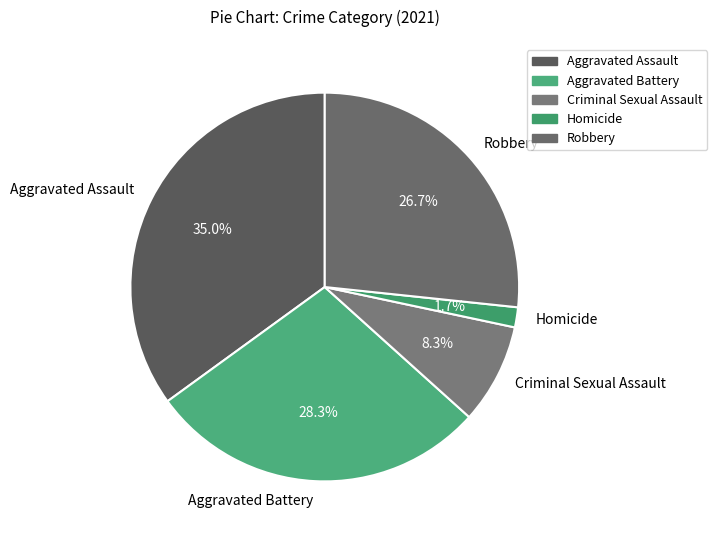

To the nearest percent, what is the average slice percentage?

20%